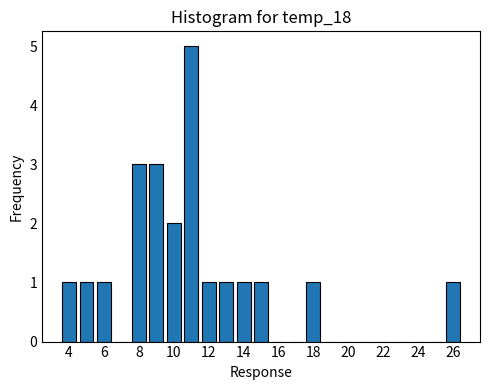

Over which range of the x-axis is the bar tallest?

10.5 to 11.5